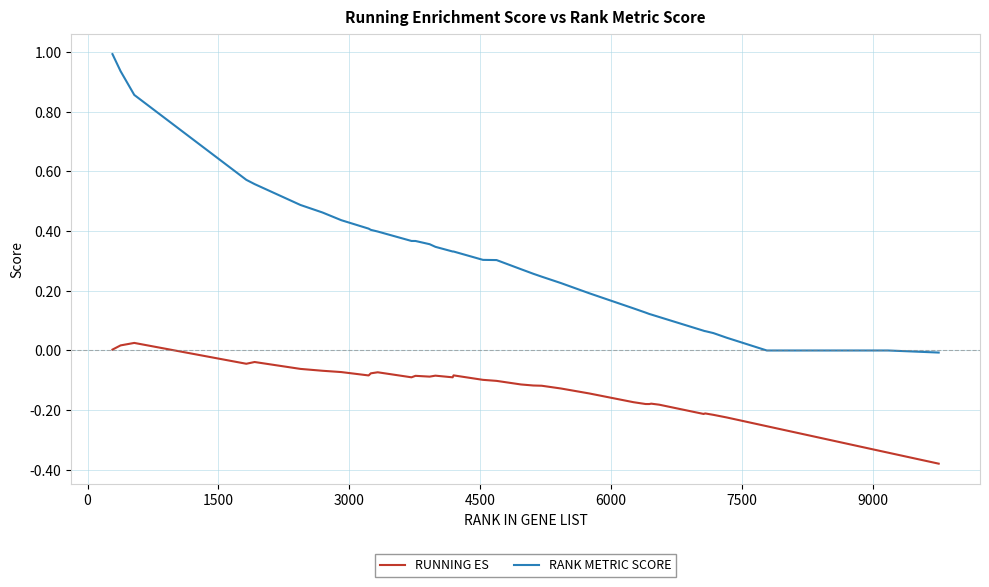

Which series has the largest range (max minus min)?

RANK METRIC SCORE